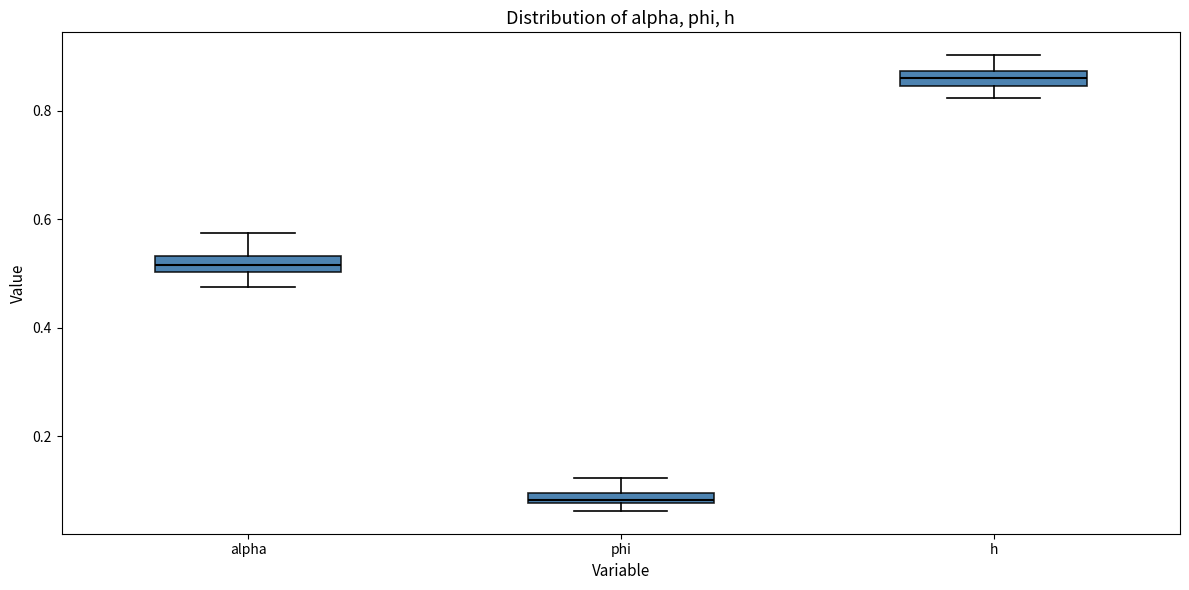

Where does the lower whisker of the box for alpha end on the y-axis? The values are not printed on the chart, so give them approximately, as read against the axis.

0.48